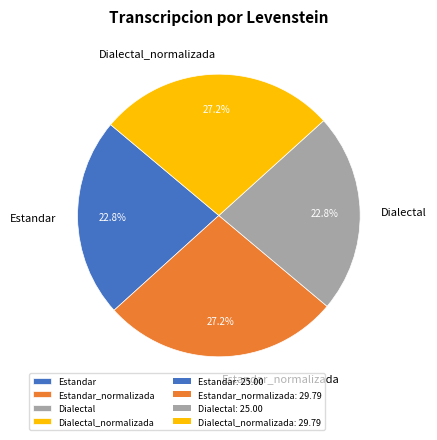

Is it true that Dialectal is 28% of the pie?

False